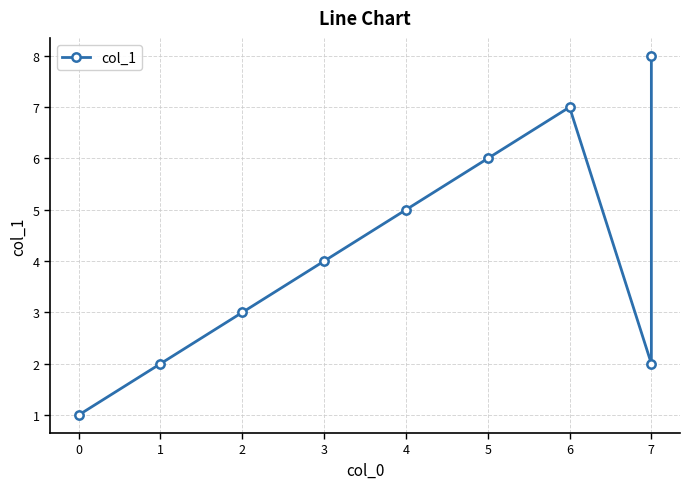

The value at 4 is 7. True or false?

False